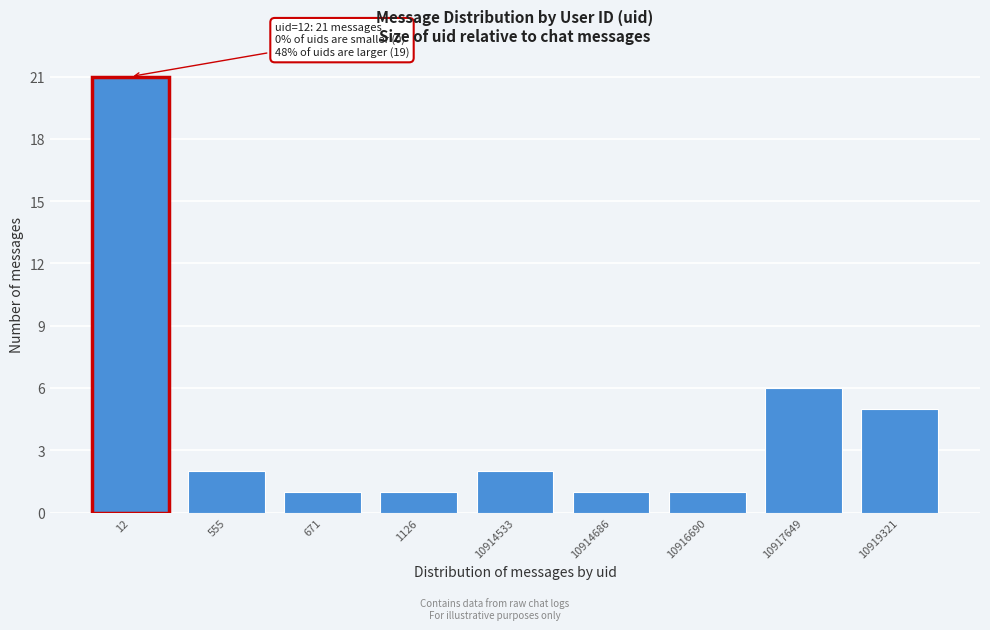

Reading left to right, extract all data points from this chart.

21	2	1	1	2	1	1	6	5